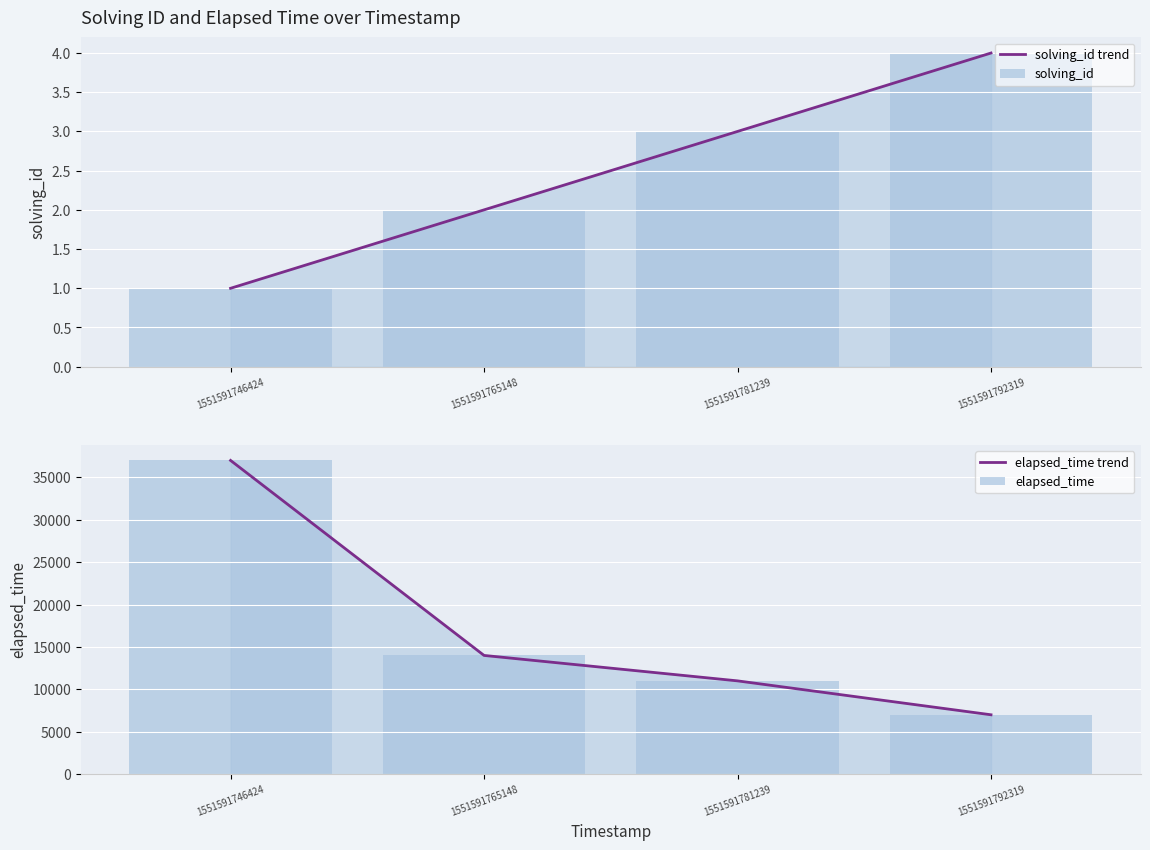

How many categories are shown in the chart?

4